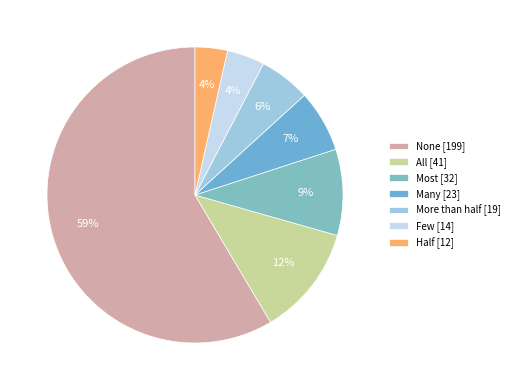

The None slice represents 59% of the pie. True or false?

True